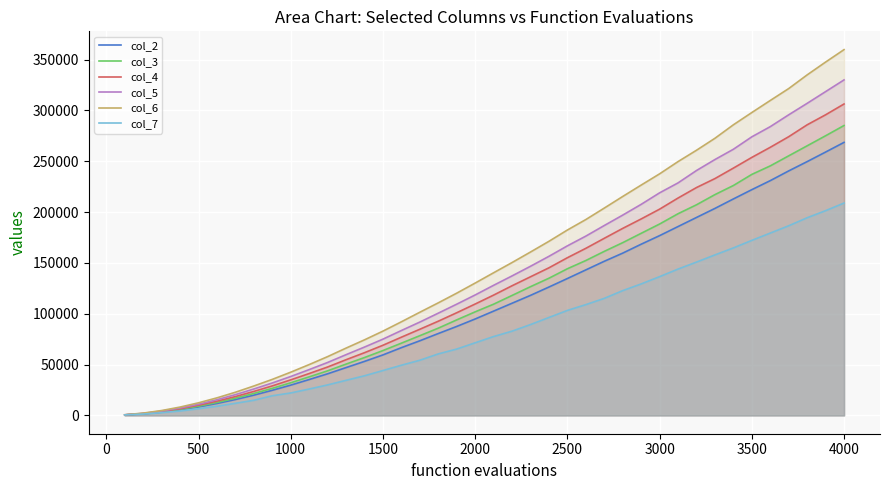

True or false: col_6 and col_5 cross at least once.

False